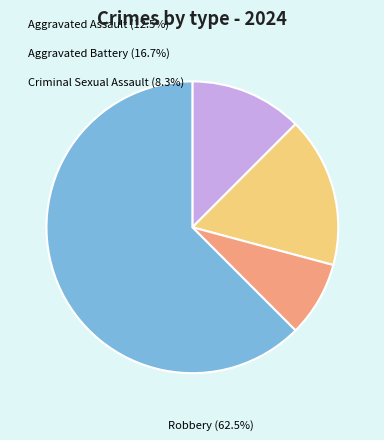

What is the smallest slice in the pie chart?

Criminal Sexual Assault